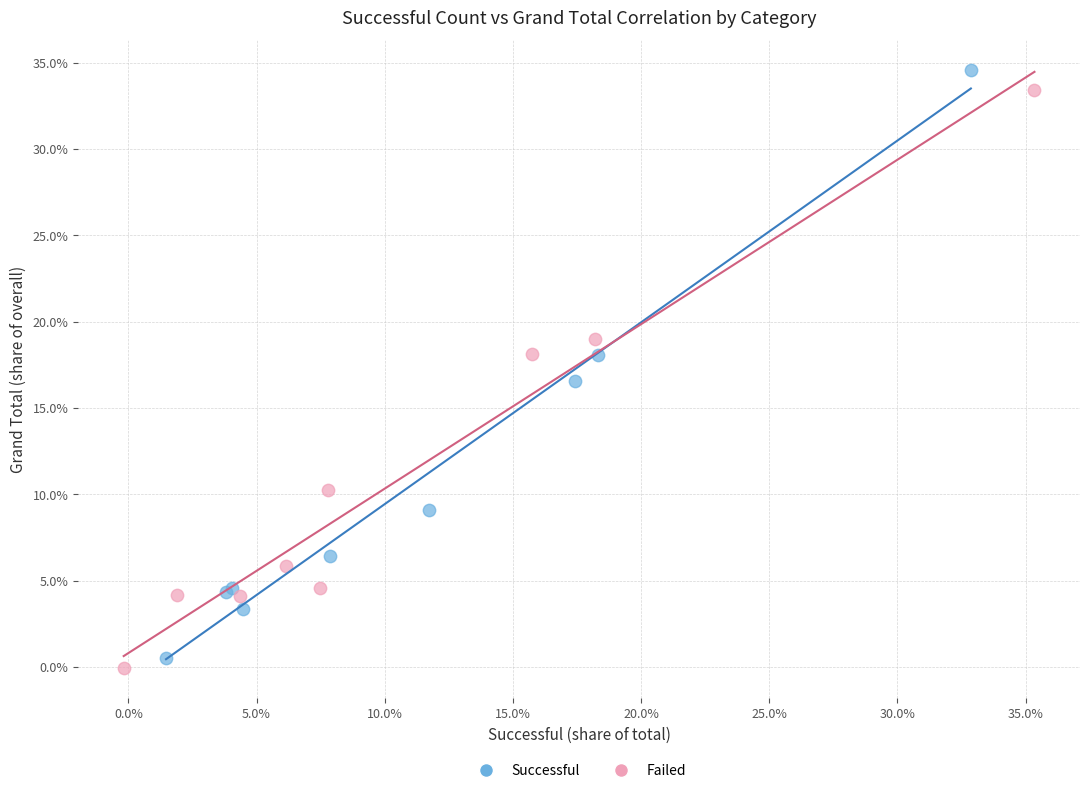

Which series has the largest Y range (max minus min)?

Successful